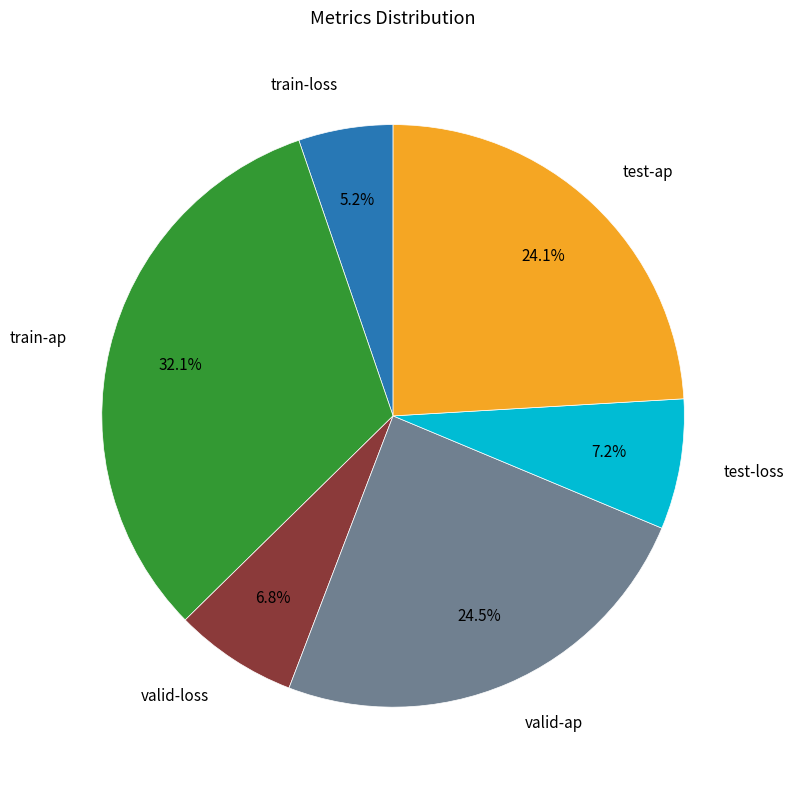

Is there a majority slice in this chart?

No